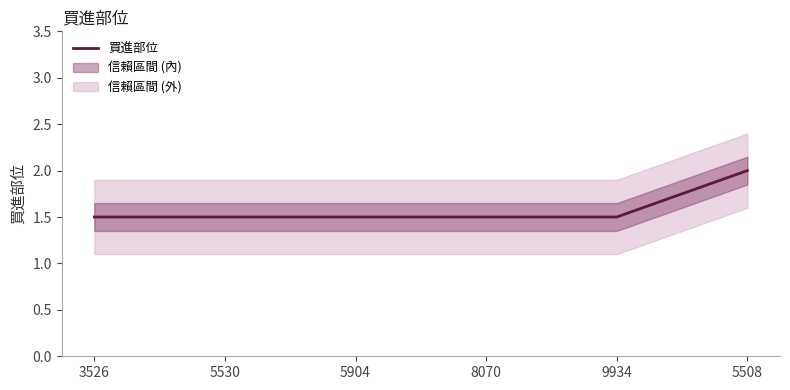

The chart shows a value of 1.5 at 8070. True or false?

True